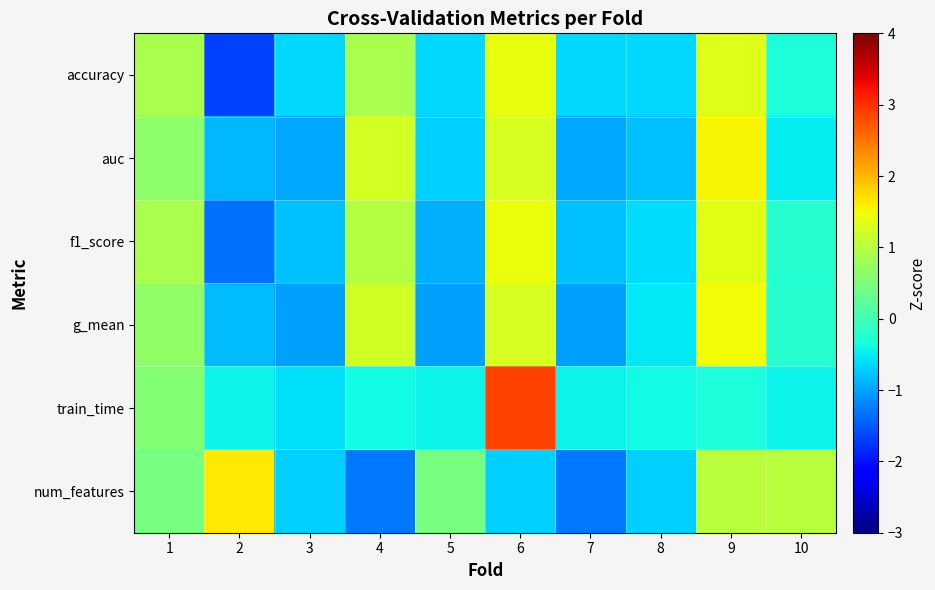

Reading left to right, what are all the values shown in this chart?

accuracy: 1=0.9	2=-1.7	3=-0.6	4=0.9	5=-0.6	6=1.4	7=-0.6	8=-0.6	9=1.3	10=-0.3
auc: 1=0.6	2=-0.8	3=-1.0	4=1.3	5=-0.7	6=1.3	7=-1.0	8=-0.8	9=1.6	10=-0.5
f1_score: 1=0.9	2=-1.3	3=-0.8	4=1.0	5=-0.9	6=1.5	7=-0.8	8=-0.6	9=1.4	10=-0.2
g_mean: 1=0.7	2=-0.8	3=-1.0	4=1.2	5=-1.0	6=1.3	7=-1.0	8=-0.5	9=1.5	10=-0.2
train_time: 1=0.6	2=-0.4	3=-0.6	4=-0.4	5=-0.4	6=2.9	7=-0.4	8=-0.4	9=-0.3	10=-0.4
num_features: 1=0.5	2=1.6	3=-0.7	4=-1.3	5=0.5	6=-0.7	7=-1.3	8=-0.7	9=1.0	10=1.0